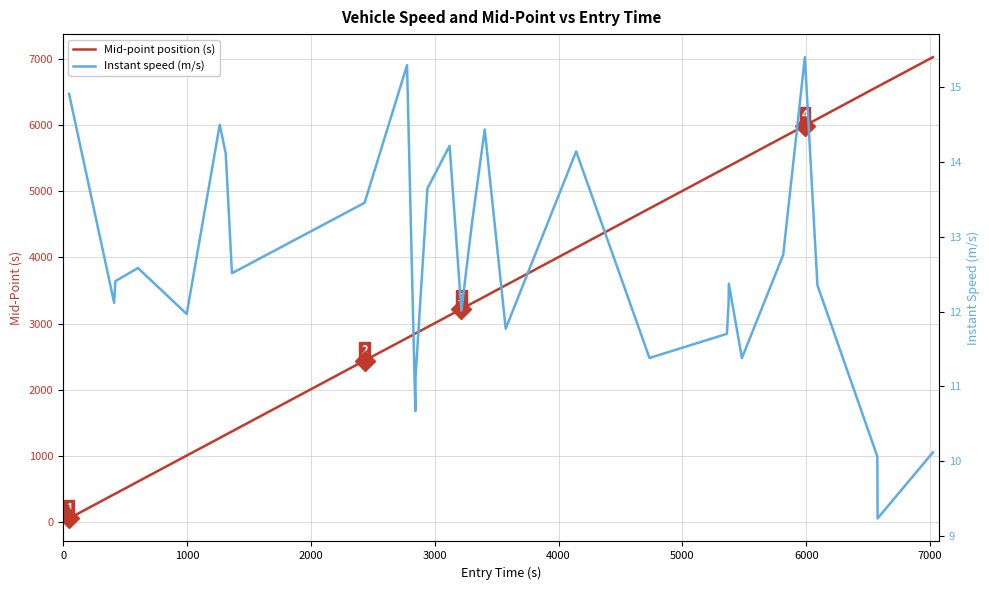

What is the value of the Instant speed (m/s) point at the 23rd from the left?

12.4